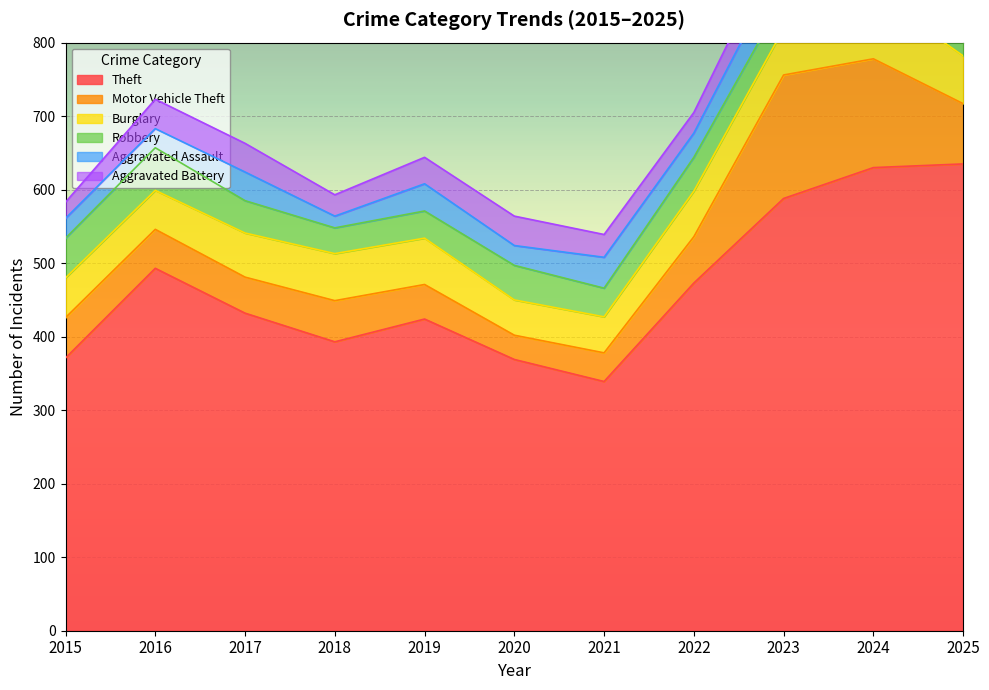

Which has a higher value, 2021 or 2022?

2022